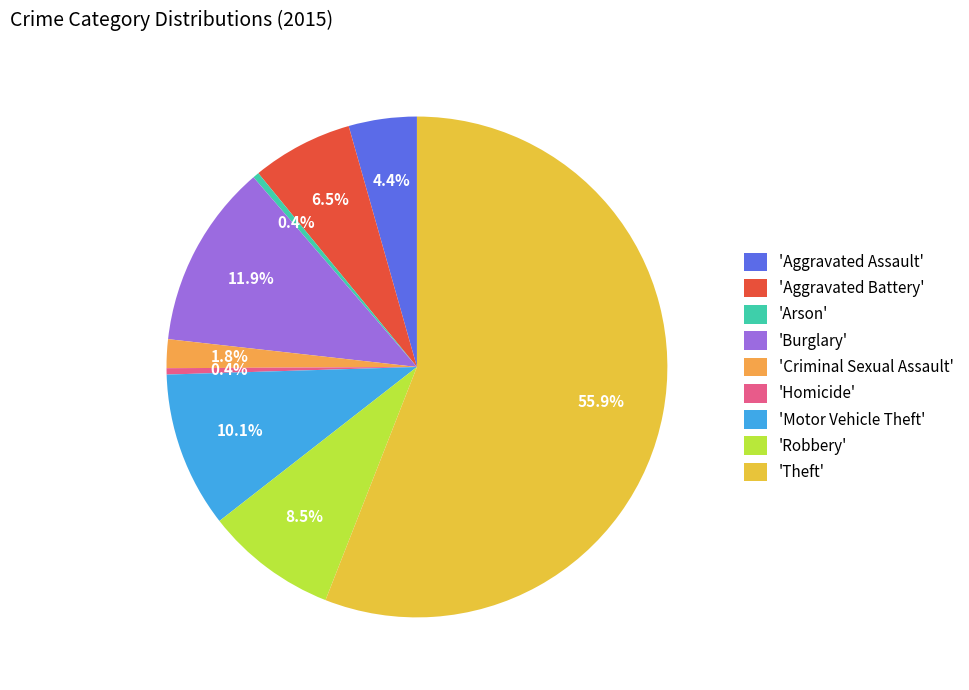

Is there a majority slice in this chart?

Yes